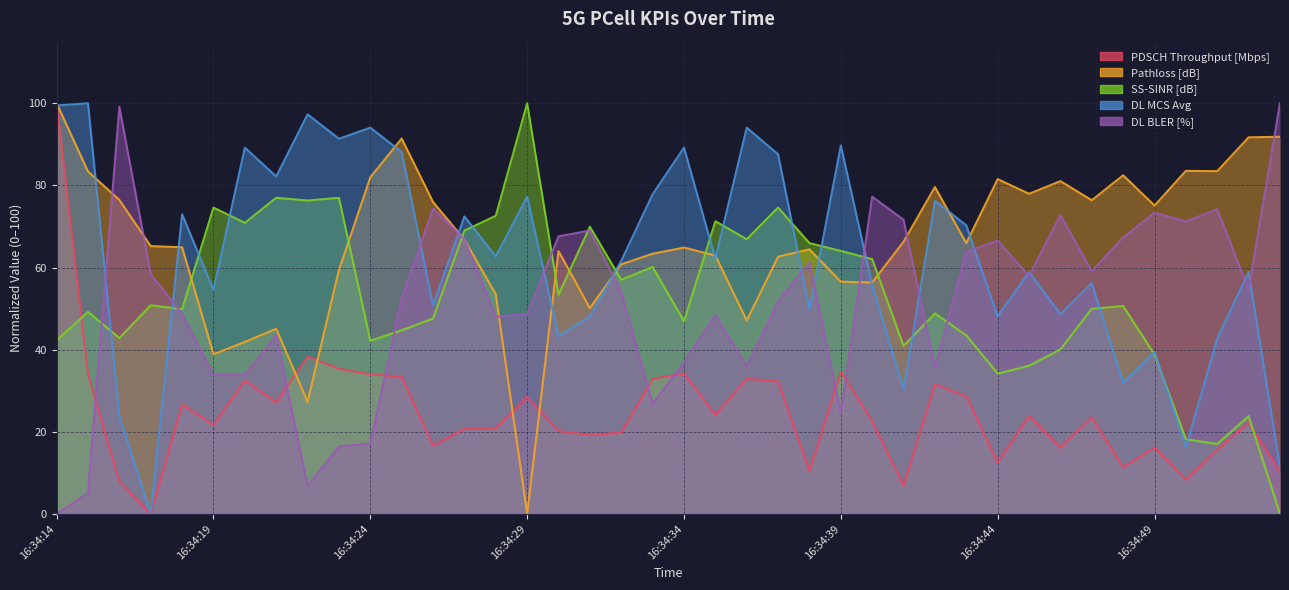

True or false: DL BLER [%] and PDSCH Throughput [Mbps] cross at least once.

True